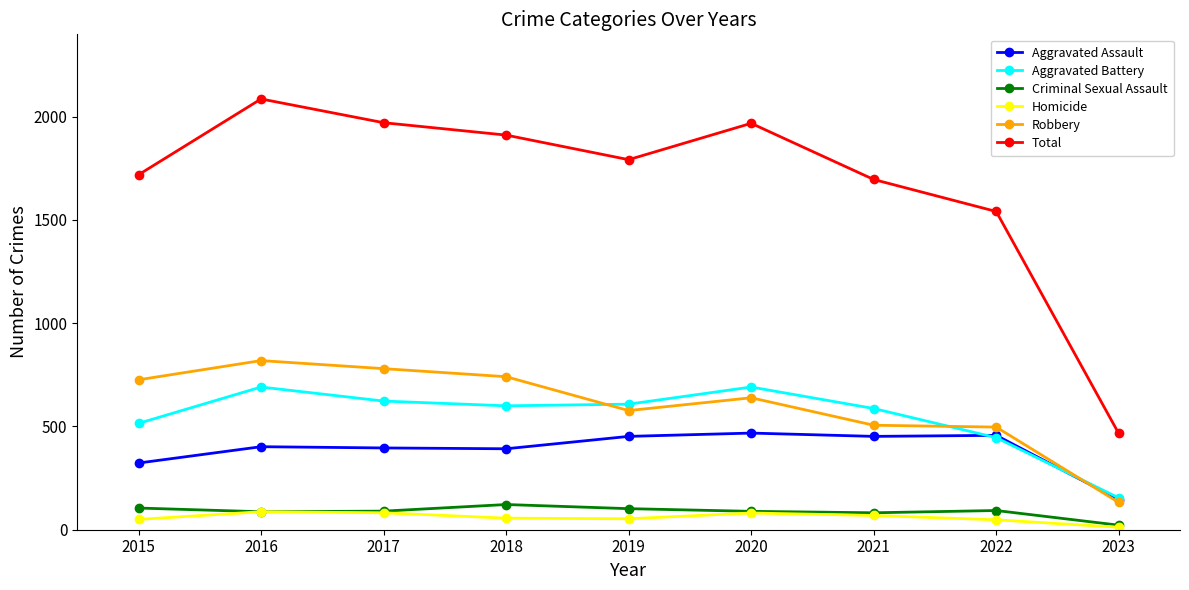

True or false: Aggravated Assault and Homicide intersect in this chart.

False